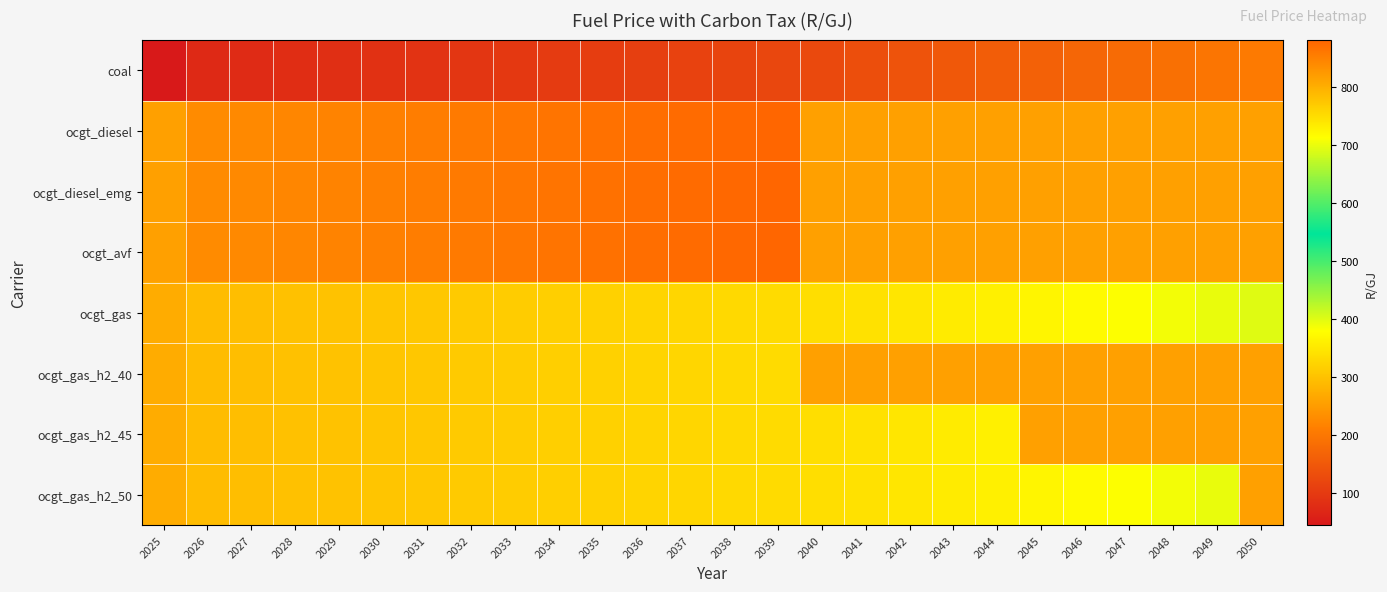

Reading left to right, extract all data points from this chart.

coal: 2025=45.2	2026=71.7	2027=75.1	2028=78.3	2029=81.7	2030=85.0	2031=88.9	2032=92.9	2033=96.8	2034=100.8	2035=104.8	2036=108.7	2037=112.7	2038=116.6	2039=120.6	2040=124.5	2041=132.5	2042=140.4	2043=148.3	2044=156.3	2045=164.2	2046=172.2	2047=180.1	2048=188.0	2049=196.0	2050=203.9
ocgt_diesel: 2025=815.9	2026=838.7	2027=841.6	2028=844.5	2029=847.4	2030=850.2	2031=853.6	2032=857.0	2033=860.4	2034=863.9	2035=867.3	2036=870.7	2037=874.1	2038=877.5	2039=880.9	2040=815.9	2041=815.9	2042=815.9	2043=815.9	2044=815.9	2045=815.9	2046=815.9	2047=815.9	2048=815.9	2049=815.9	2050=815.9
ocgt_diesel_emg: 2025=815.9	2026=838.7	2027=841.6	2028=844.5	2029=847.4	2030=850.2	2031=853.6	2032=857.0	2033=860.4	2034=863.9	2035=867.3	2036=870.7	2037=874.1	2038=877.5	2039=880.9	2040=815.9	2041=815.9	2042=815.9	2043=815.9	2044=815.9	2045=815.9	2046=815.9	2047=815.9	2048=815.9	2049=815.9	2050=815.9
ocgt_avf: 2025=815.9	2026=838.7	2027=841.6	2028=844.5	2029=847.4	2030=850.2	2031=853.6	2032=857.0	2033=860.4	2034=863.9	2035=867.3	2036=870.7	2037=874.1	2038=877.5	2039=880.9	2040=815.9	2041=815.9	2042=815.9	2043=815.9	2044=815.9	2045=815.9	2046=815.9	2047=815.9	2048=815.9	2049=815.9	2050=815.9
ocgt_gas: 2025=271.9	2026=293.3	2027=296.0	2028=298.6	2029=301.3	2030=304.0	2031=307.1	2032=310.3	2033=313.5	2034=316.7	2035=319.9	2036=323.1	2037=326.2	2038=329.4	2039=332.6	2040=335.8	2041=342.2	2042=348.6	2043=354.9	2044=361.3	2045=367.7	2046=374.1	2047=380.5	2048=386.9	2049=393.2	2050=399.6
ocgt_gas_h2_40: 2025=271.9	2026=293.3	2027=296.0	2028=298.6	2029=301.3	2030=304.0	2031=307.1	2032=310.3	2033=313.5	2034=316.7	2035=319.9	2036=323.1	2037=326.2	2038=329.4	2039=332.6	2040=815.9	2041=815.9	2042=815.9	2043=815.9	2044=815.9	2045=815.9	2046=815.9	2047=815.9	2048=815.9	2049=815.9	2050=815.9
ocgt_gas_h2_45: 2025=271.9	2026=293.3	2027=296.0	2028=298.6	2029=301.3	2030=304.0	2031=307.1	2032=310.3	2033=313.5	2034=316.7	2035=319.9	2036=323.1	2037=326.2	2038=329.4	2039=332.6	2040=335.8	2041=342.2	2042=348.6	2043=354.9	2044=361.3	2045=815.9	2046=815.9	2047=815.9	2048=815.9	2049=815.9	2050=815.9
ocgt_gas_h2_50: 2025=271.9	2026=293.3	2027=296.0	2028=298.6	2029=301.3	2030=304.0	2031=307.1	2032=310.3	2033=313.5	2034=316.7	2035=319.9	2036=323.1	2037=326.2	2038=329.4	2039=332.6	2040=335.8	2041=342.2	2042=348.6	2043=354.9	2044=361.3	2045=367.7	2046=374.1	2047=380.5	2048=386.9	2049=393.2	2050=815.9